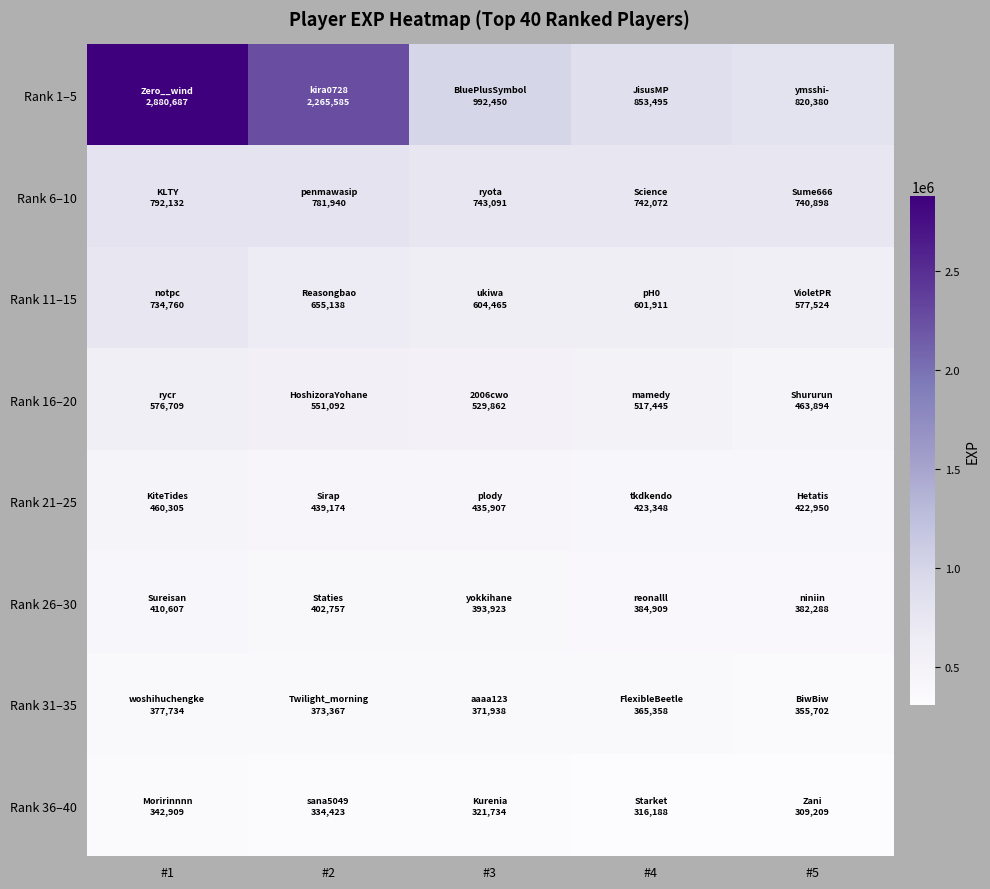

What is the total value across all series at #1?

6575843